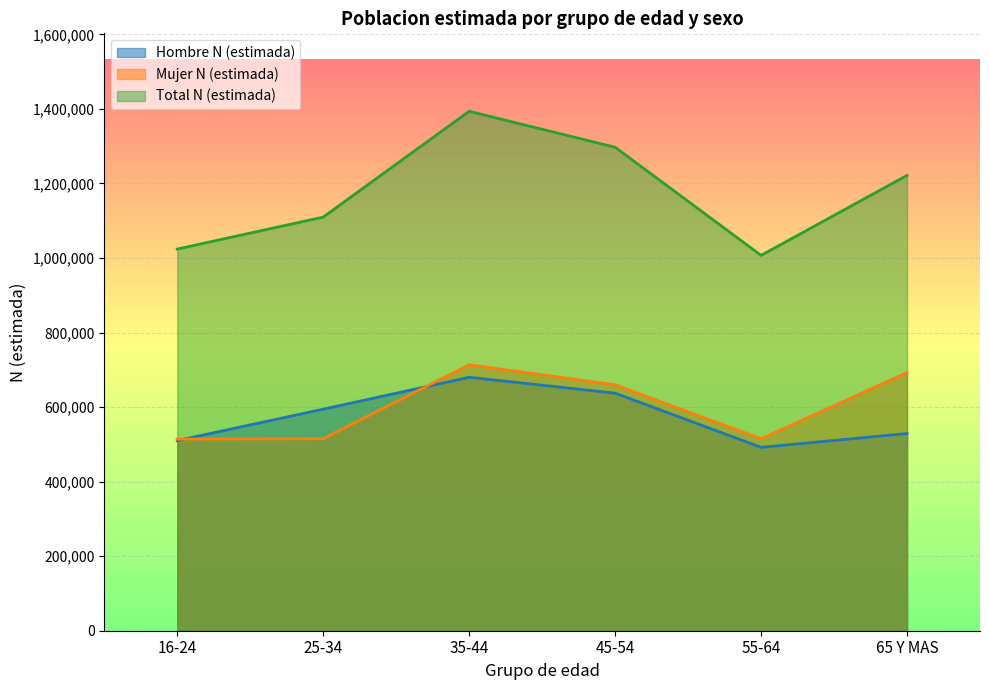

Is the value of Total N (estimada) at 55-64 greater than the value of Hombre N (estimada) at 45-54?

Yes